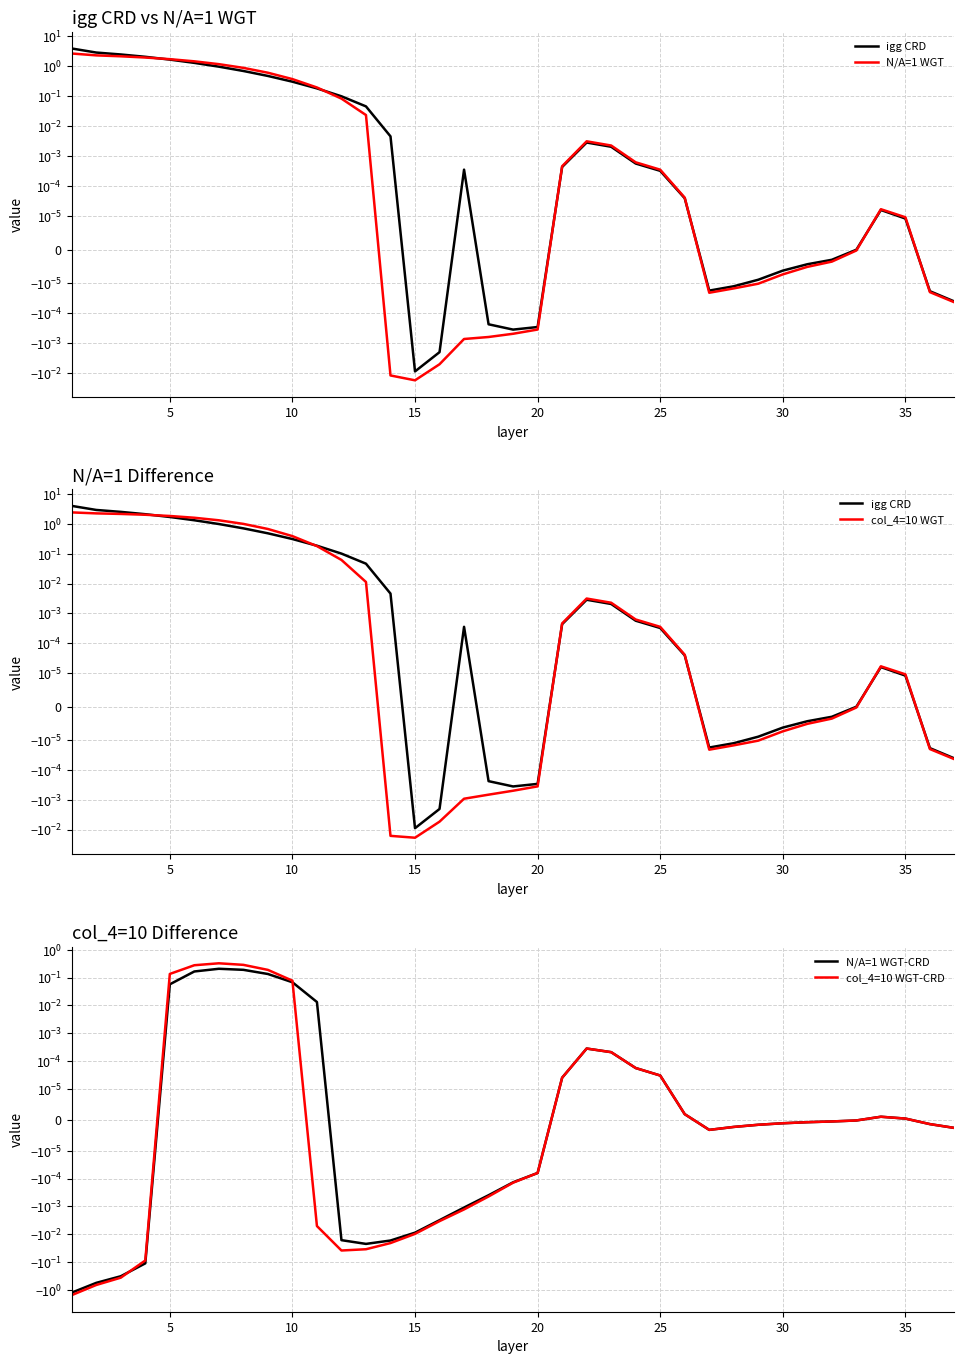

What is the smallest value displayed?

-1.5